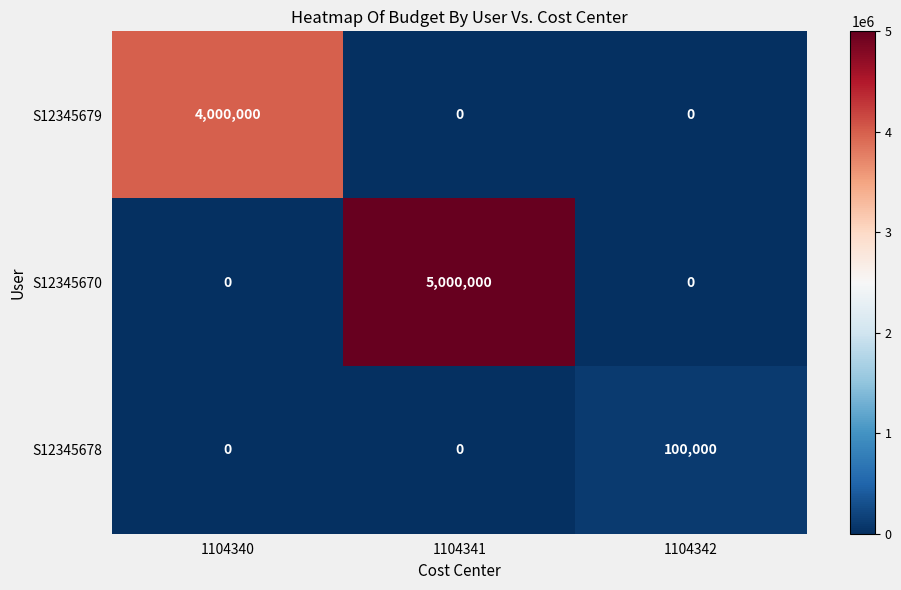

What is the average value of the S12345678 series?

33333